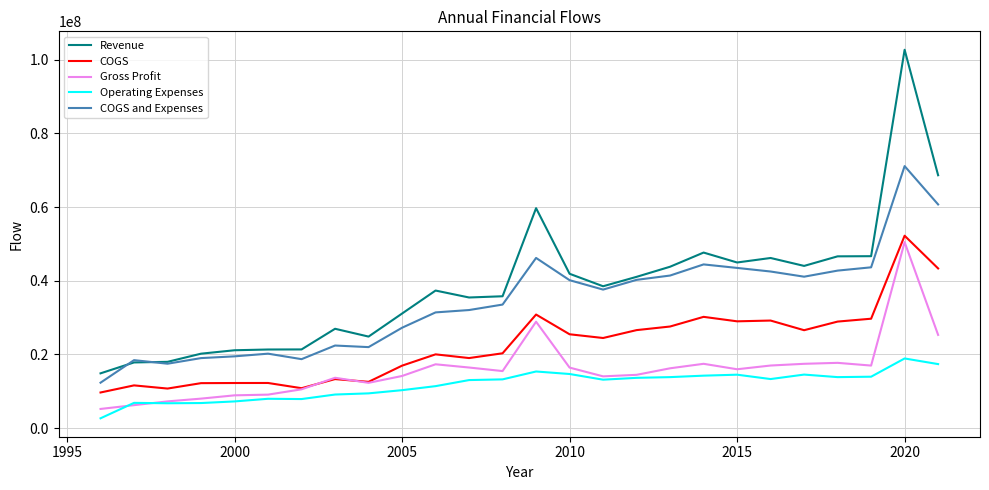

What is the smallest value displayed?

2660000